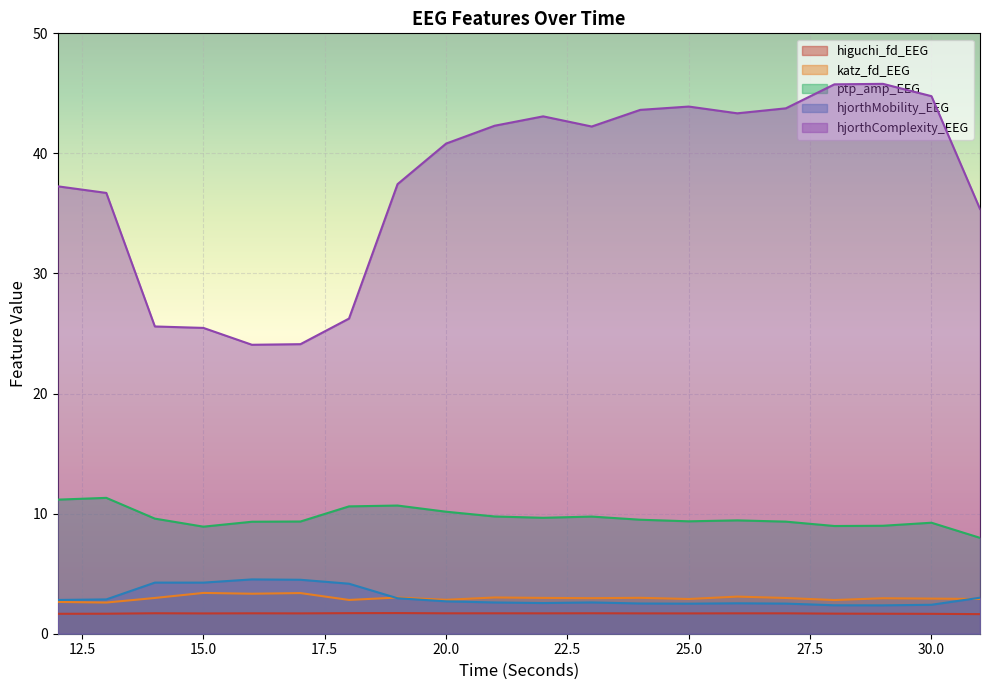

What is the approximate value of katz_fd_EEG at 24?

3.0